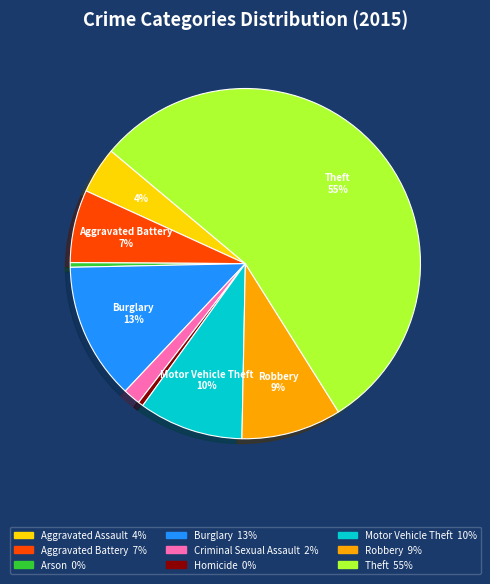

Is there any slice that represents more than half of the pie?

Yes